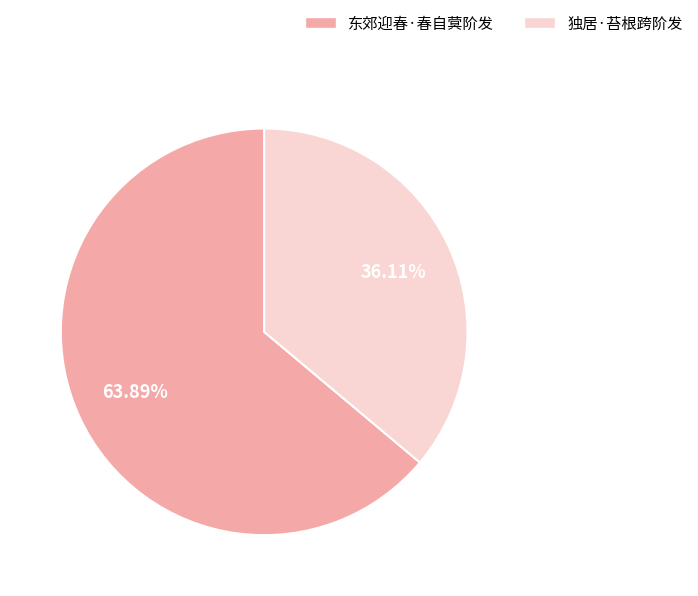

Which has a higher value, 东郊迎春·春自蓂阶发 or 独居·苔根跨阶发?

东郊迎春·春自蓂阶发